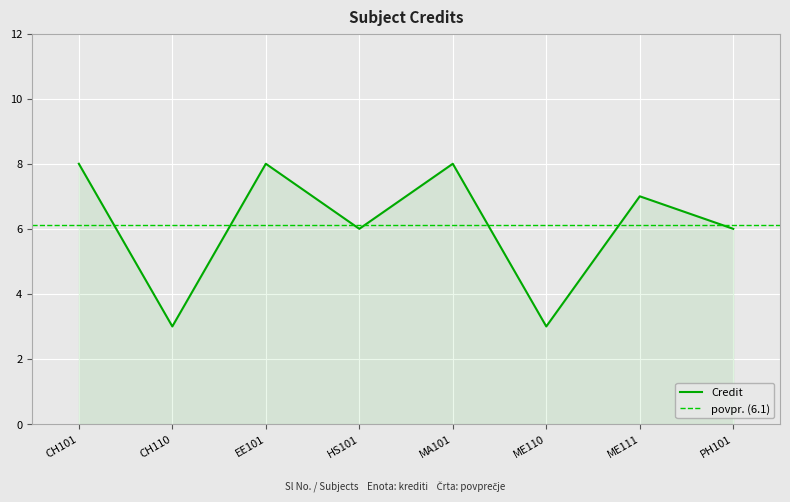

True or false: the data has more than 1 interior local peaks.

True